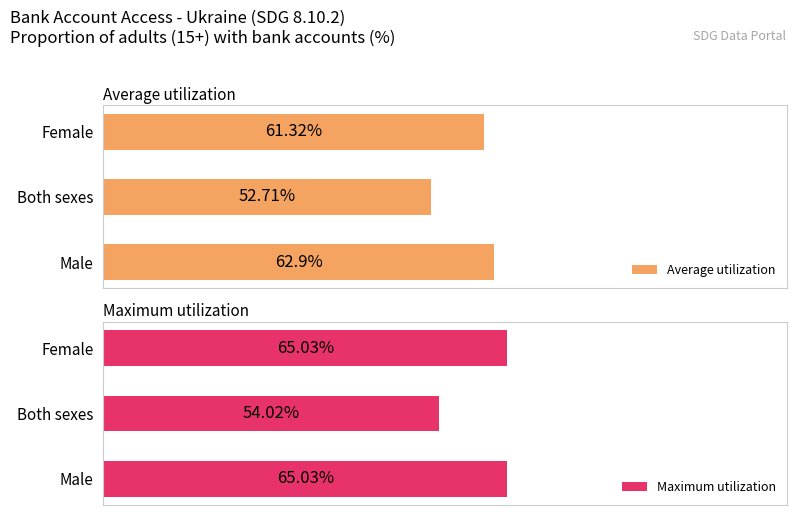

What is the minimum value for Maximum utilization?

54.0